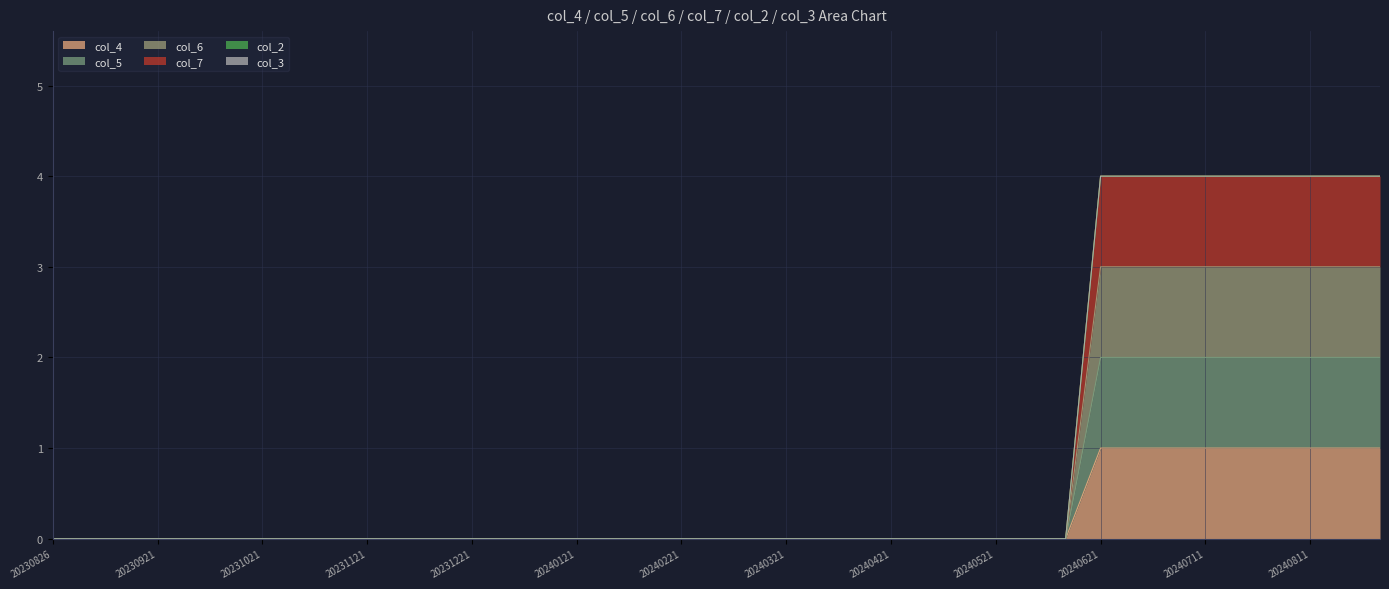

Does the chart display data point markers on the line(s)?

No